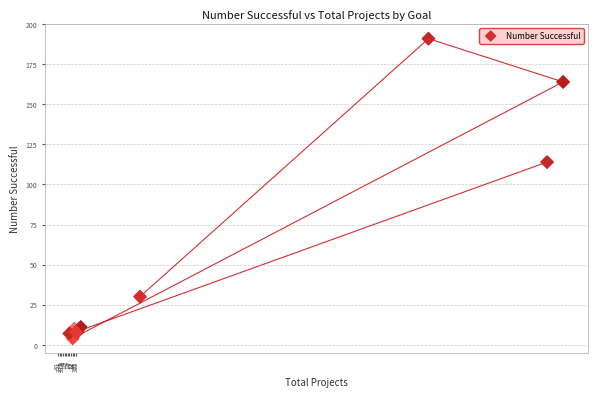

What Y value in the scatter plot is closest to 97?

114